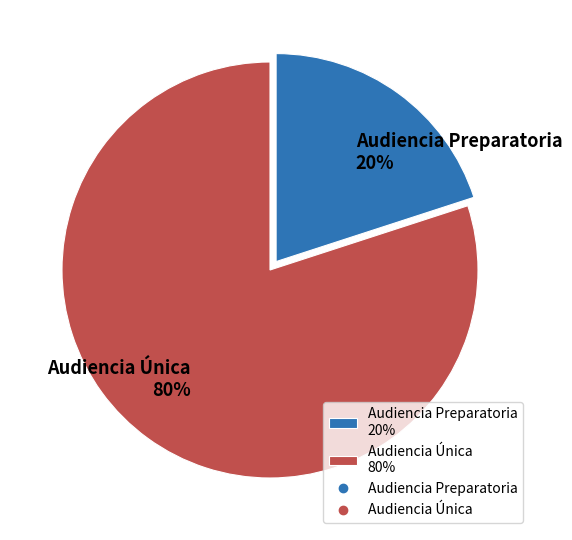

Does any single category account for the majority?

Yes